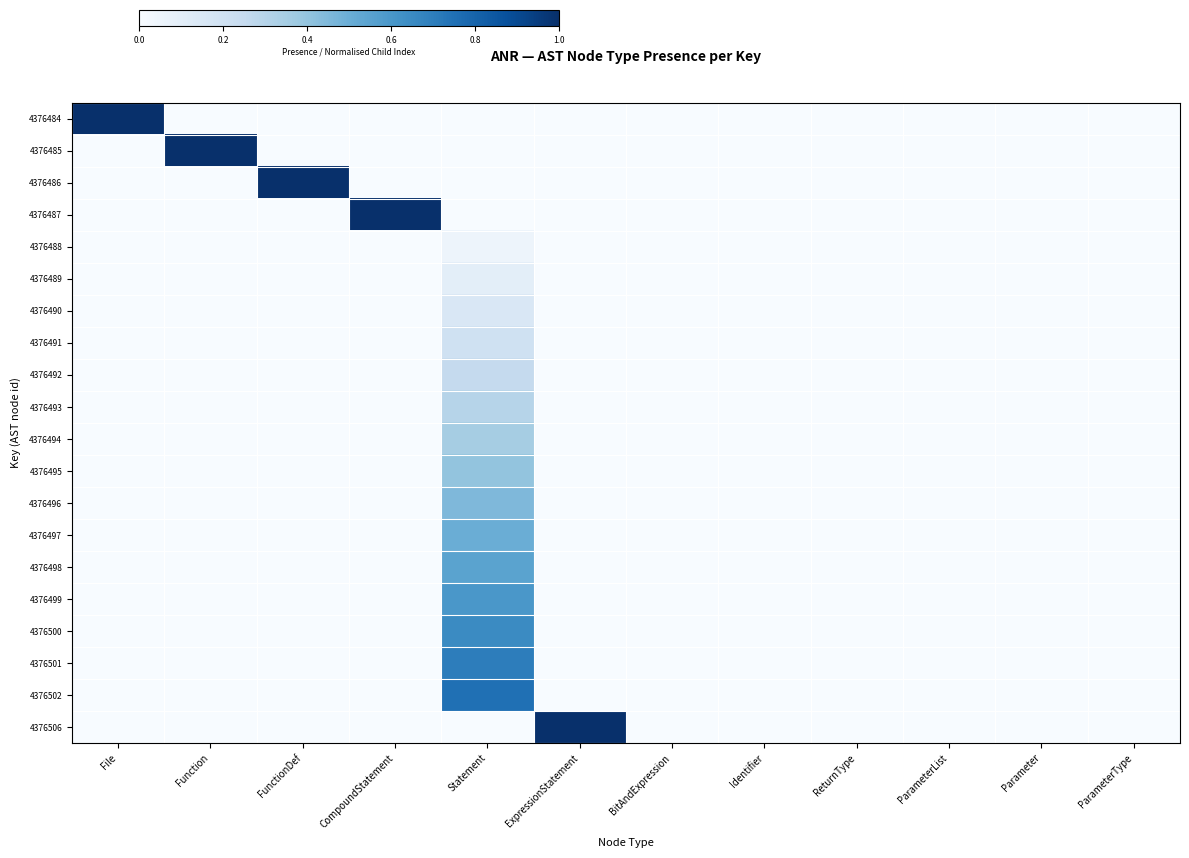

Rank the series at BitAndExpression from lowest to highest value.

4376484, 4376485, 4376486, 4376487, 4376488, 4376489, 4376490, 4376491, 4376492, 4376493, 4376494, 4376495, 4376496, 4376497, 4376498, 4376499, 4376500, 4376501, 4376502, 4376506